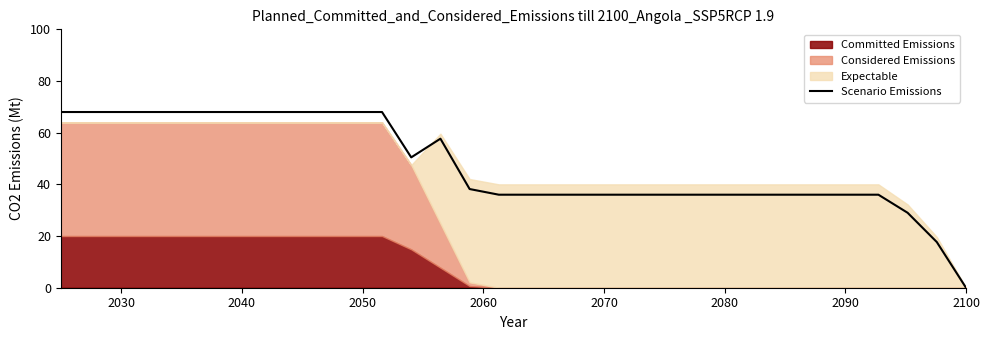

How many positive values are there?

31